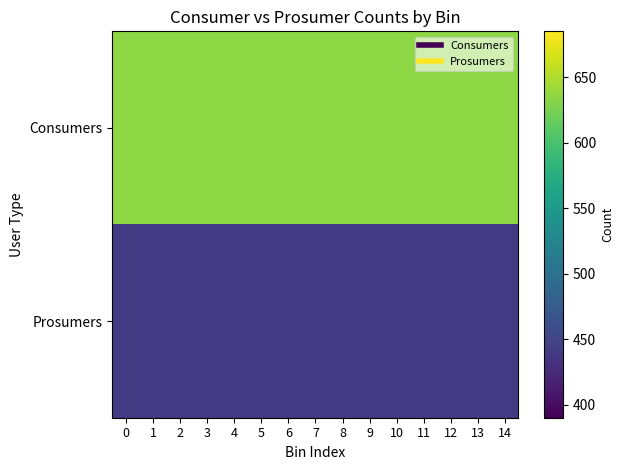

Reading left to right, what are all the values shown in this chart?

Consumers: 0=635	1=635	2=635	3=635	4=635	5=635	6=635	7=635	8=635	9=635	10=635	11=635	12=635	13=635	14=635
Prosumers: 0=440	1=440	2=440	3=440	4=440	5=440	6=440	7=440	8=440	9=440	10=440	11=440	12=440	13=440	14=440